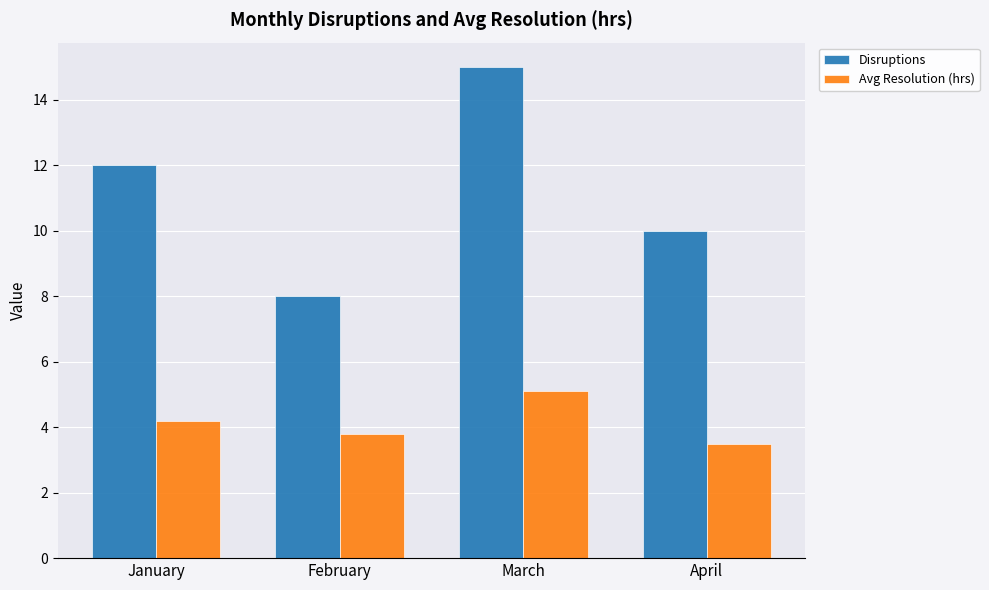

How many bars are there in each group?

2